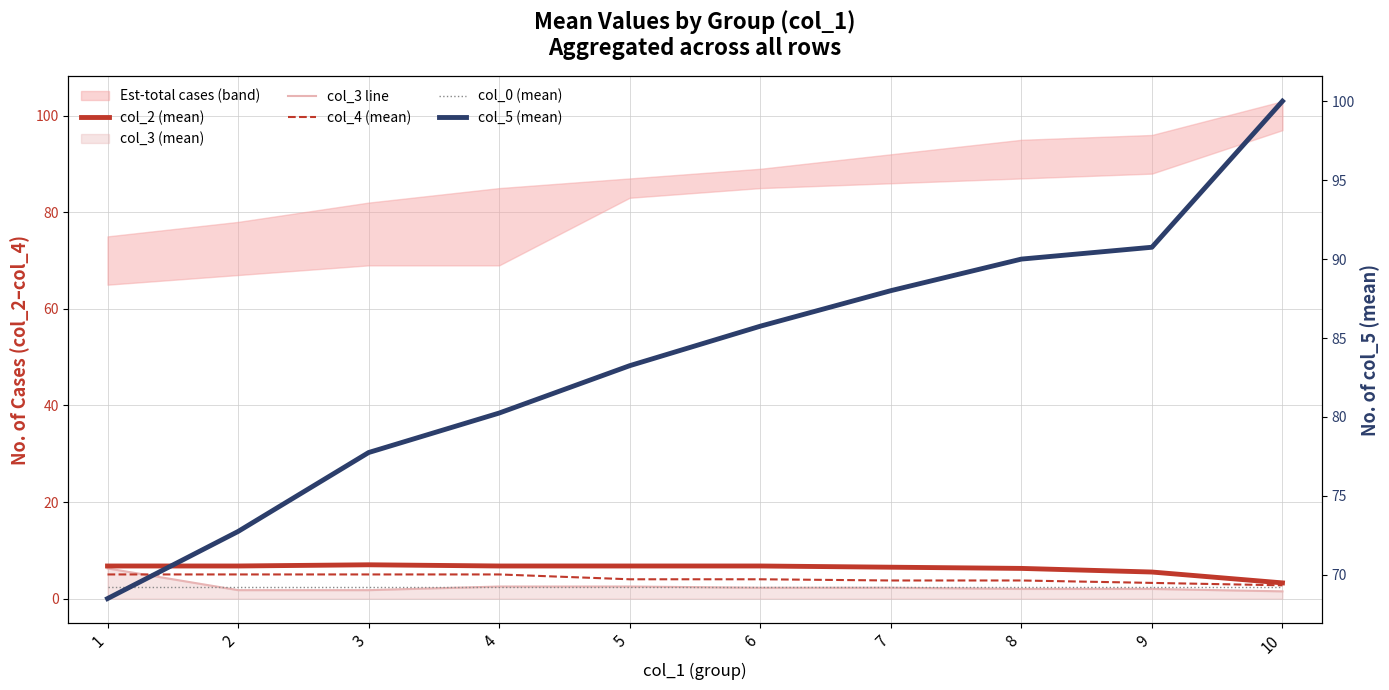

How many series are shown in this chart?

5